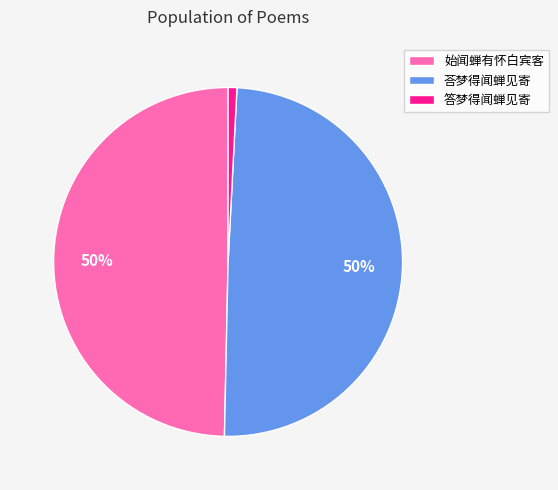

Which category has the smallest portion of the pie?

答梦得闻蝉见寄